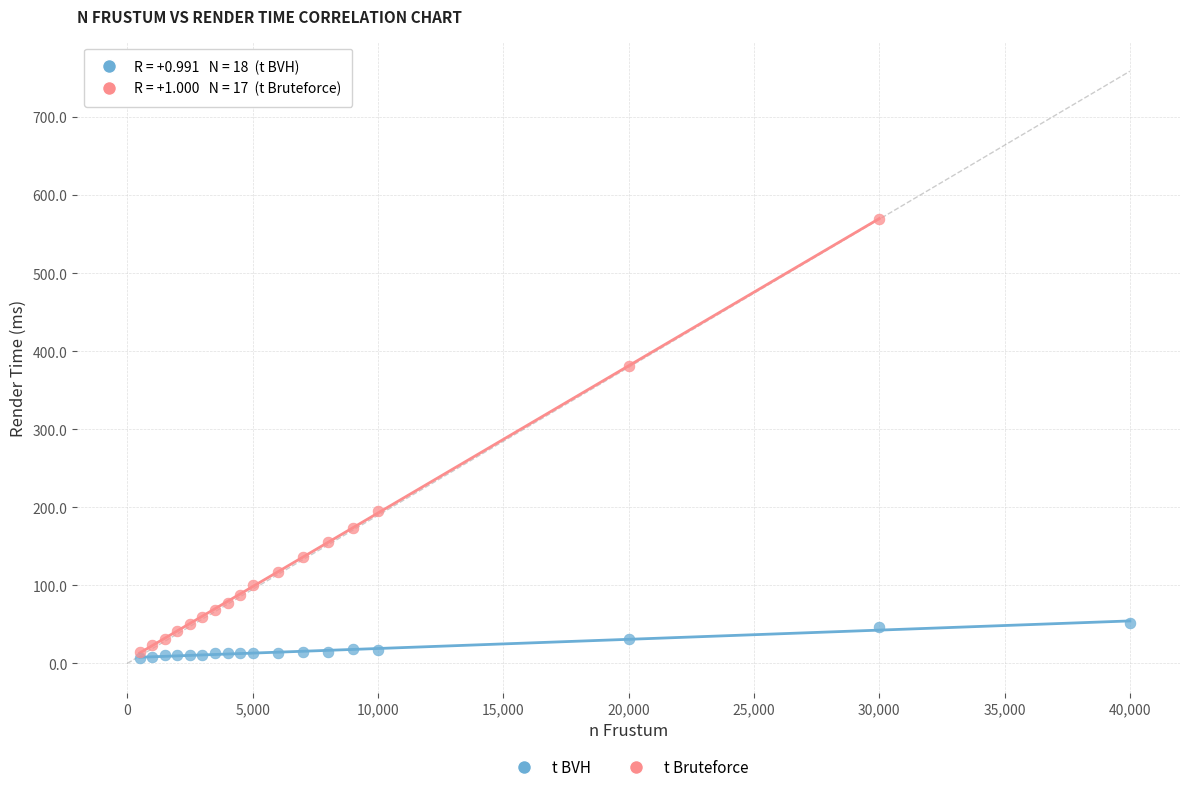

Which series has the largest Y range (max minus min)?

t Bruteforce